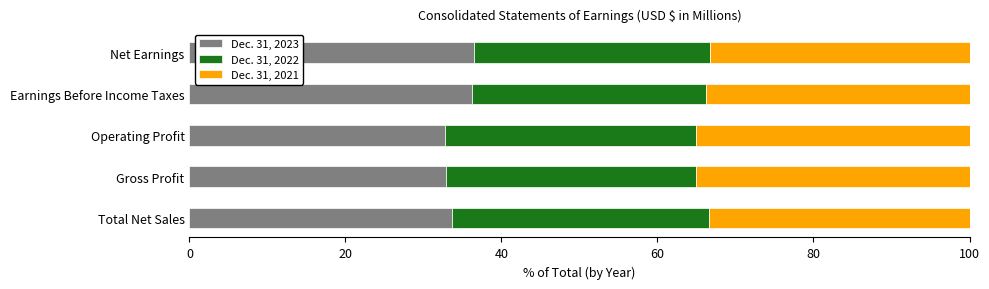

What is the total value across all series at Total Net Sales?

100.0